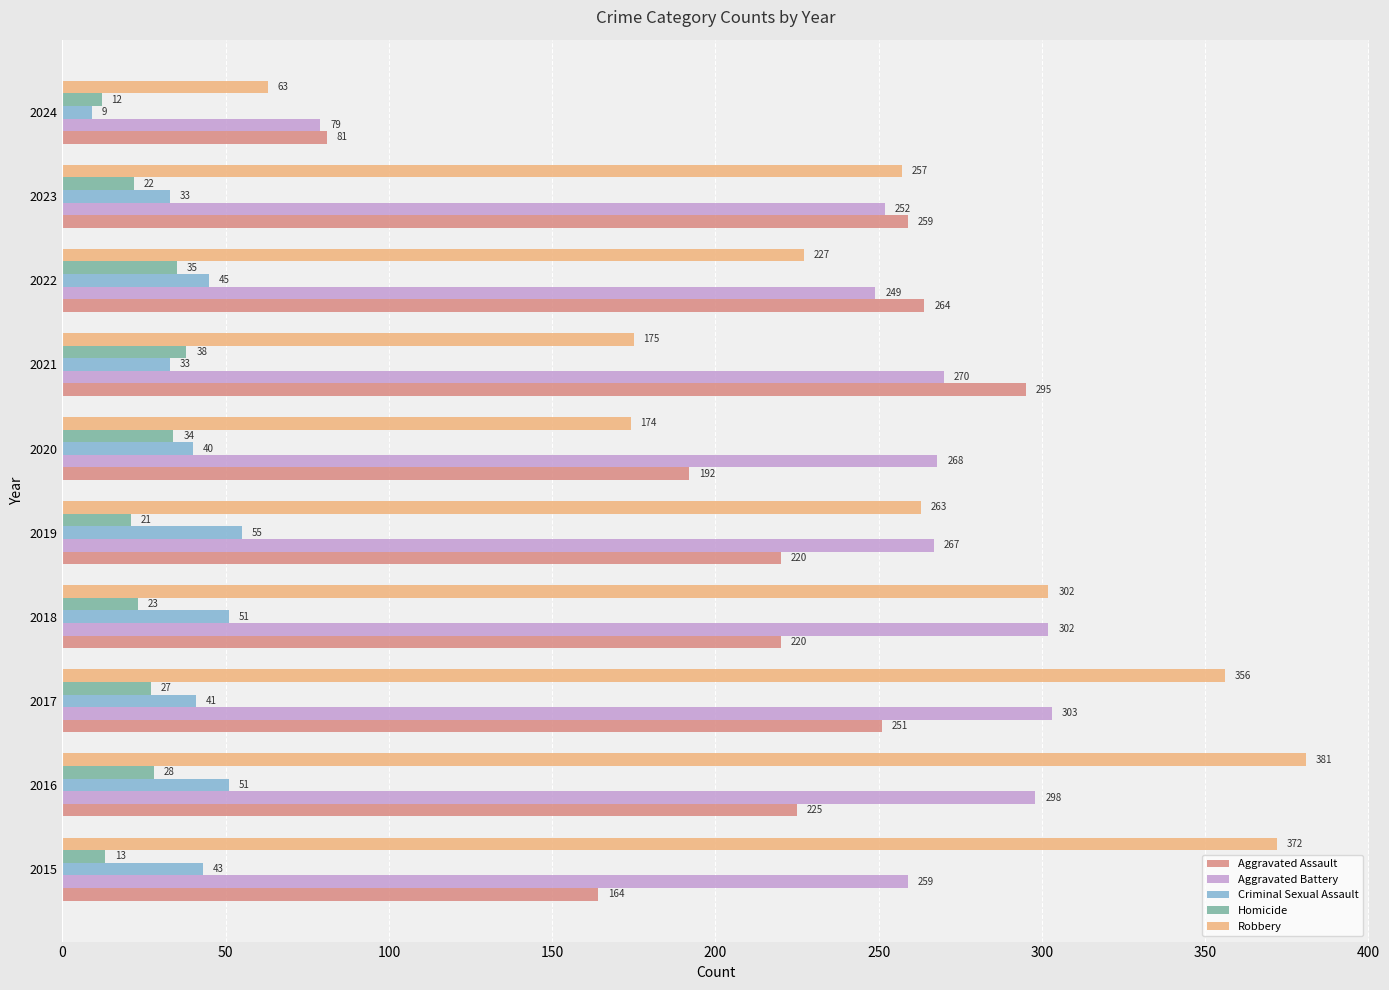

What is the sum of the Criminal Sexual Assault values at 2018 and 2023?

84